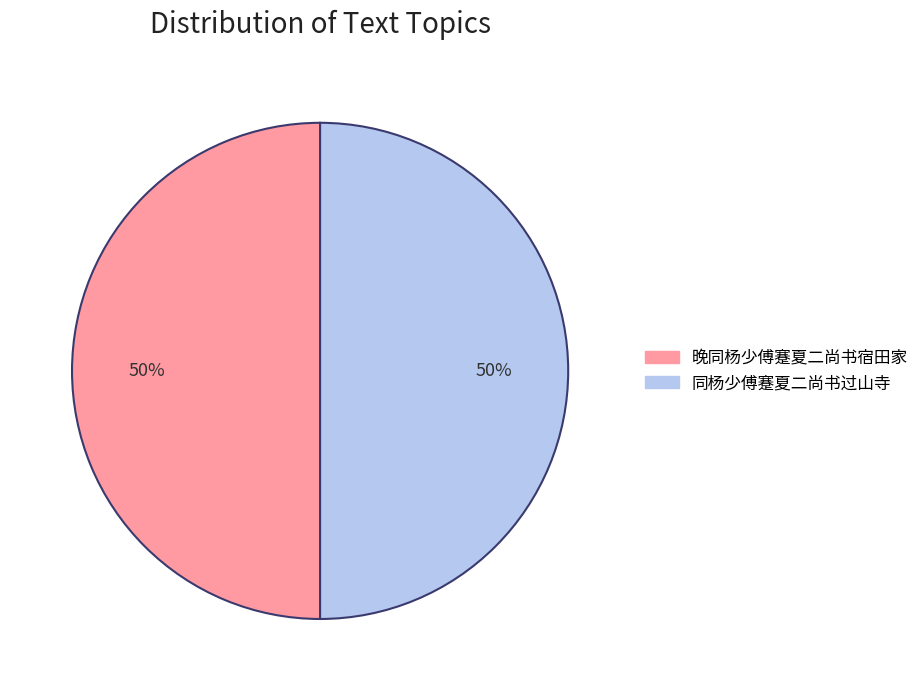

Count the number of slices in the pie.

2